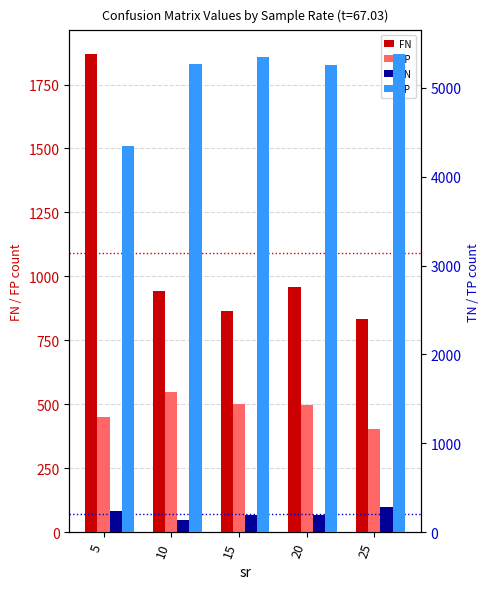

How many data points in FN are less than 940?

2